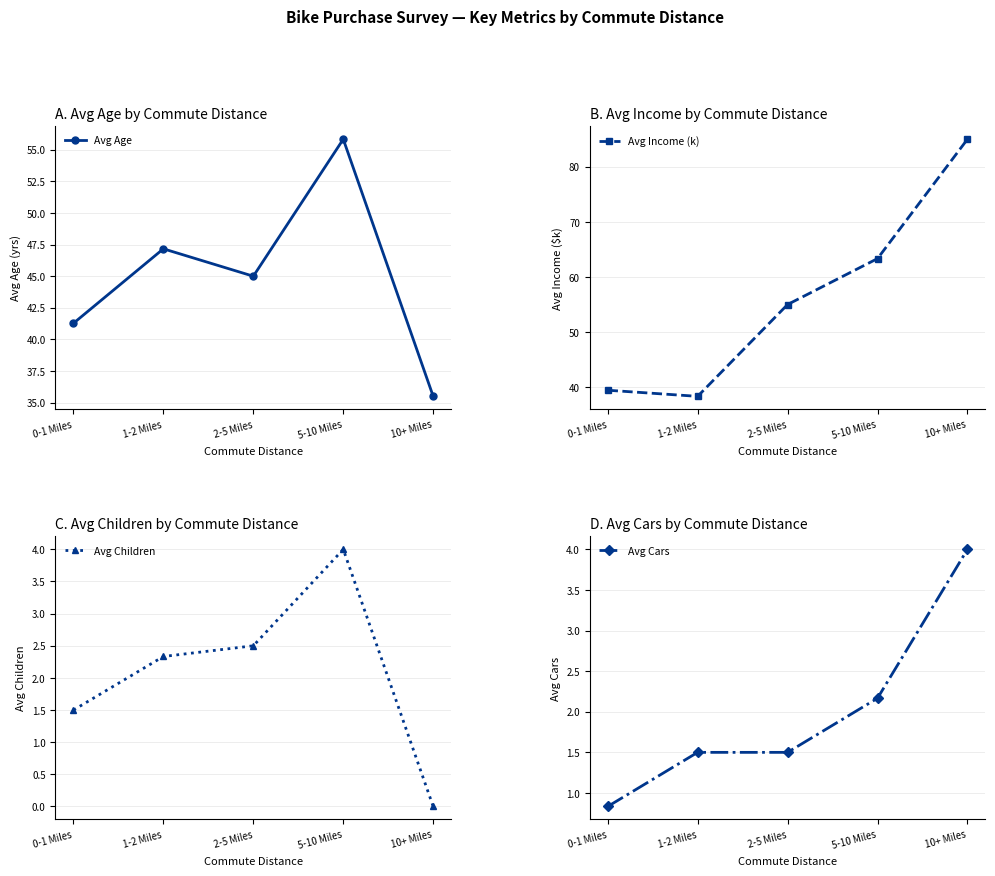

How many interior local peaks does the Avg Children series have?

1